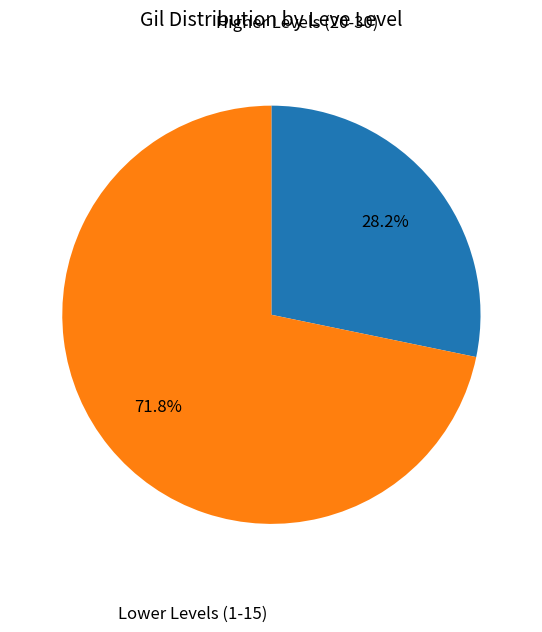

Is there any slice that represents more than half of the pie?

Yes